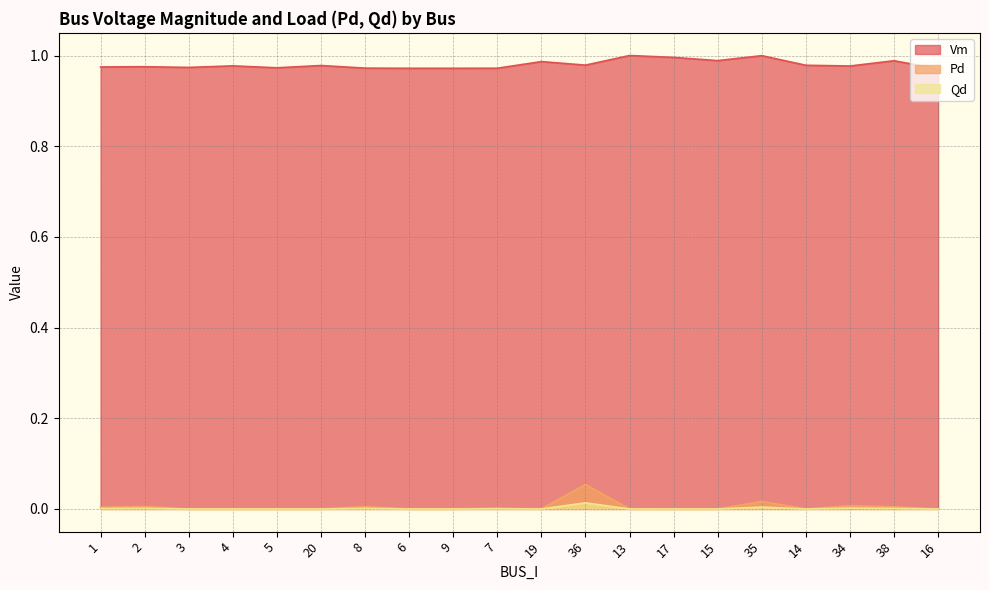

True or false: Pd and Qd intersect in this chart.

False